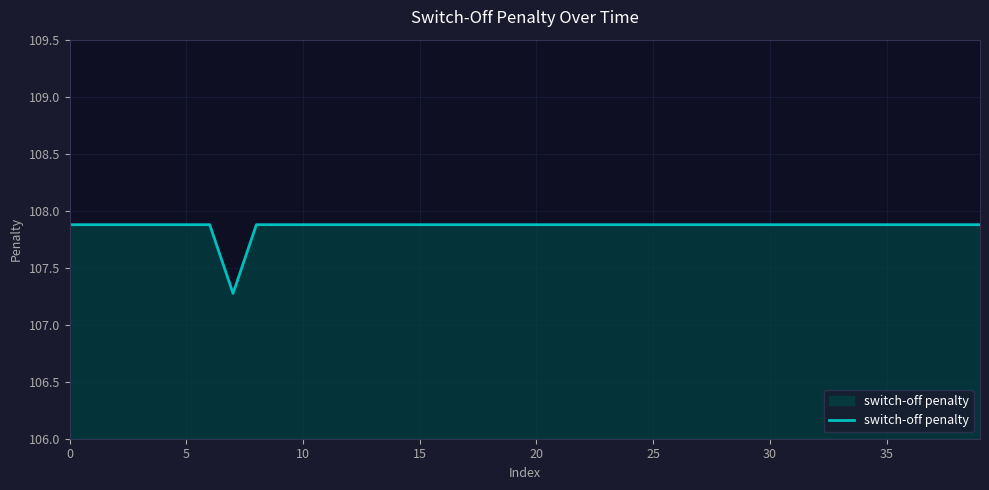

What is the greatest value displayed?

107.9